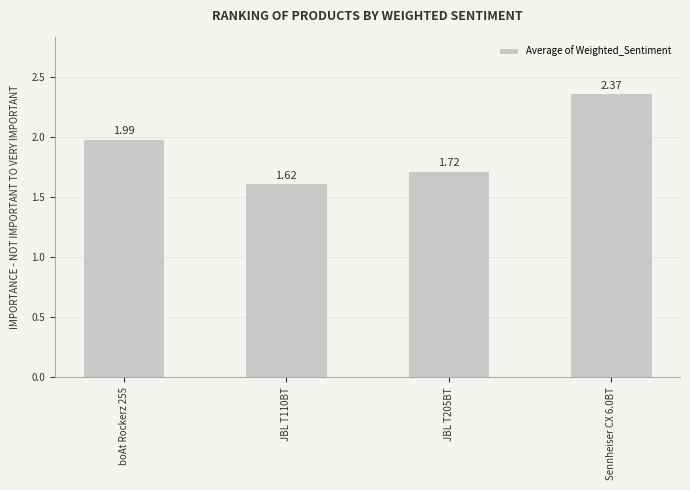

Rank the categories by value from lowest to highest.

JBL T110BT, JBL T205BT, boAt Rockerz 255, Sennheiser CX 6.0BT